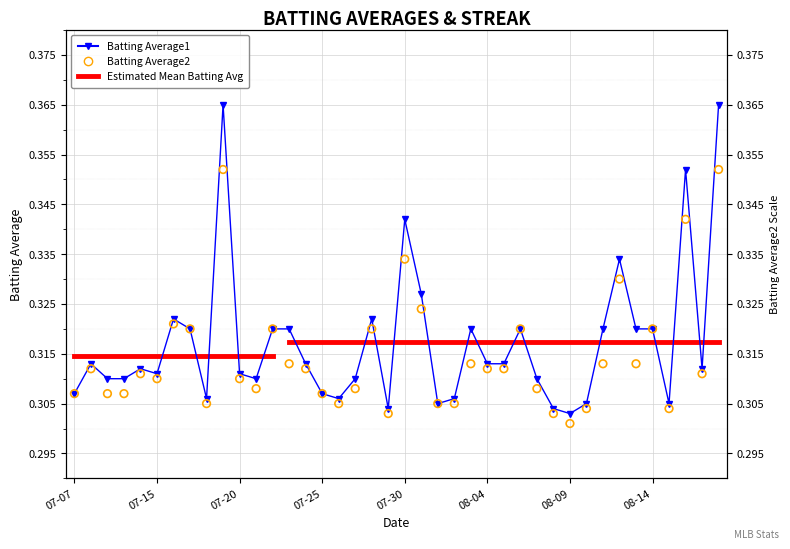

Which series reaches the maximum Y coordinate?

Batting Average1